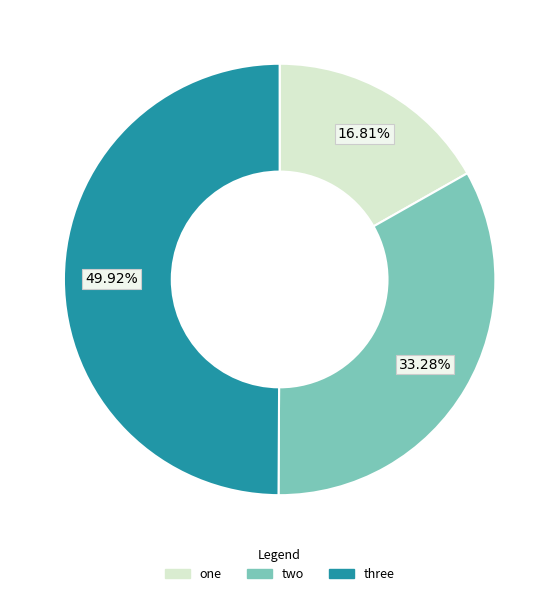

Combined, do three and one account for over 50%?

Yes